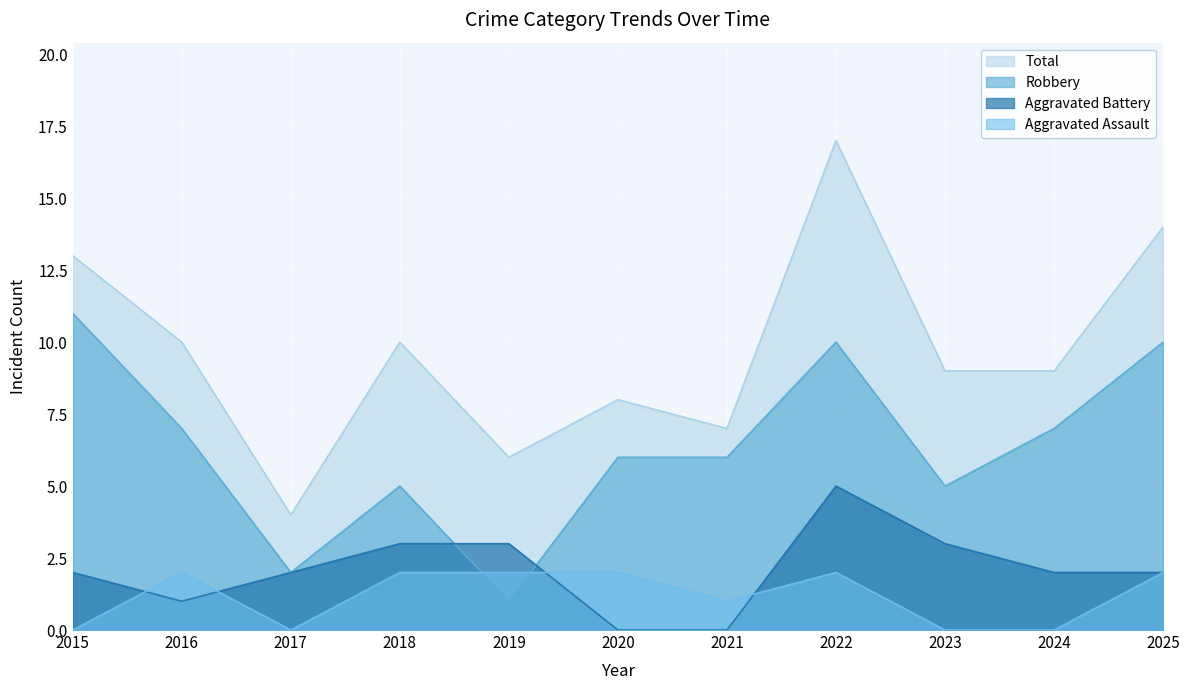

Between which two adjacent categories do Aggravated Assault and Aggravated Battery first intersect?

2015 and 2016